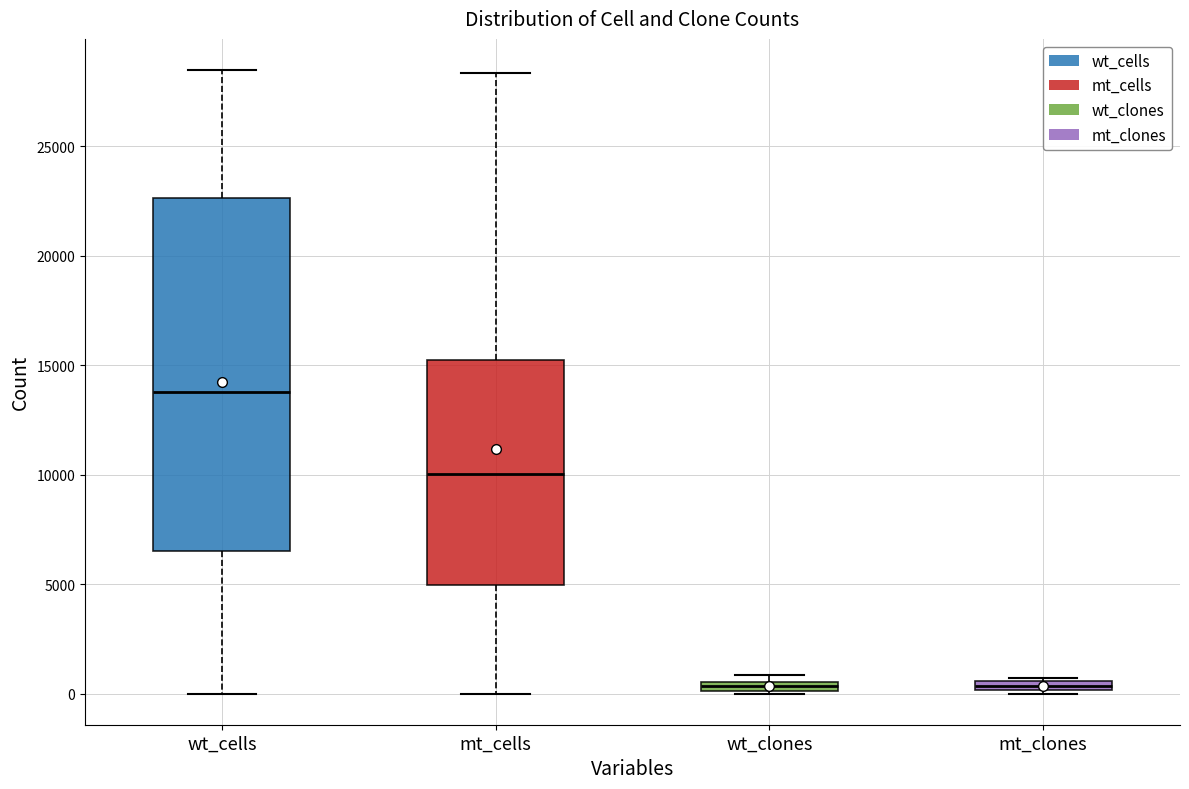

Where is the lower edge of the box for mt_clones on the y-axis? The values are not printed on the chart, so give them approximately, as read against the axis.

0